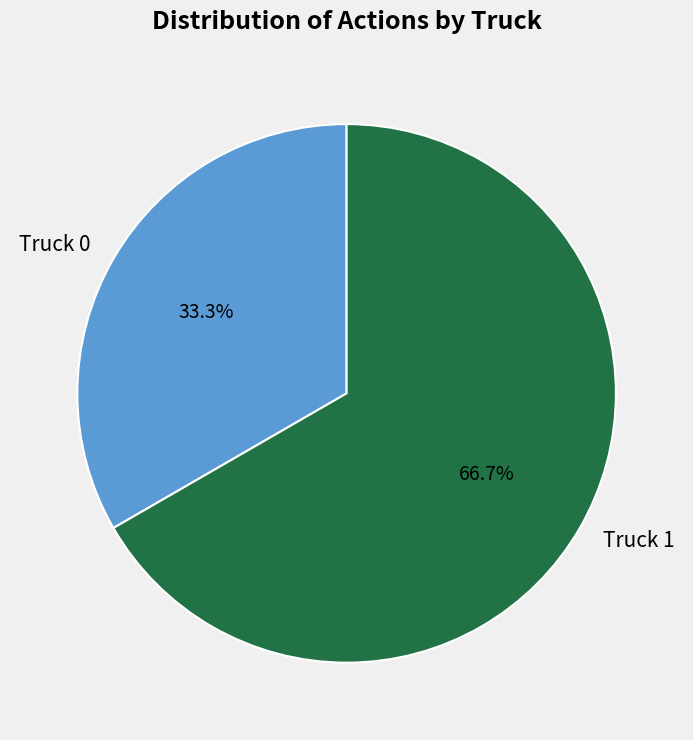

Which slice is the smallest?

Truck 0